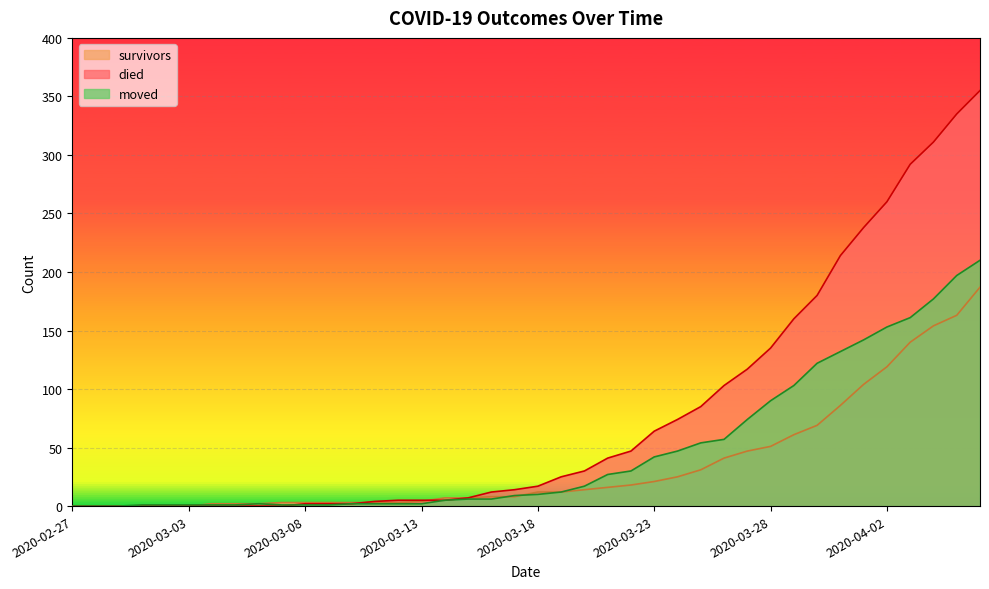

What is the difference between the maximum and minimum values in the moved series?

210